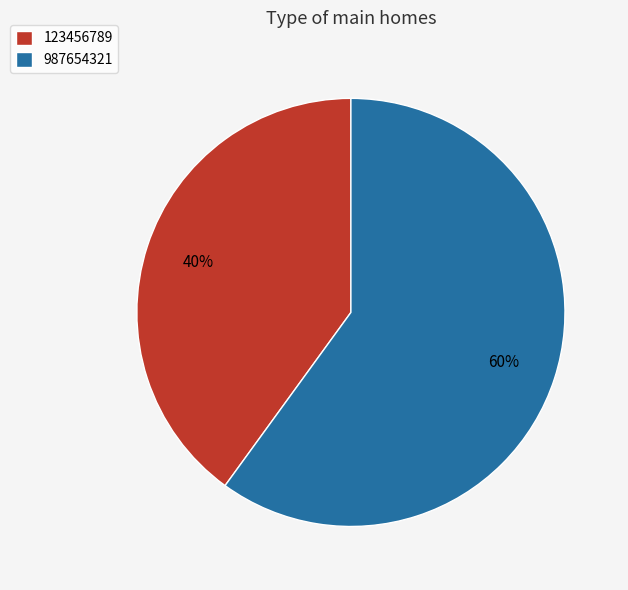

Is the sum of 987654321 and 123456789 greater than half?

Yes